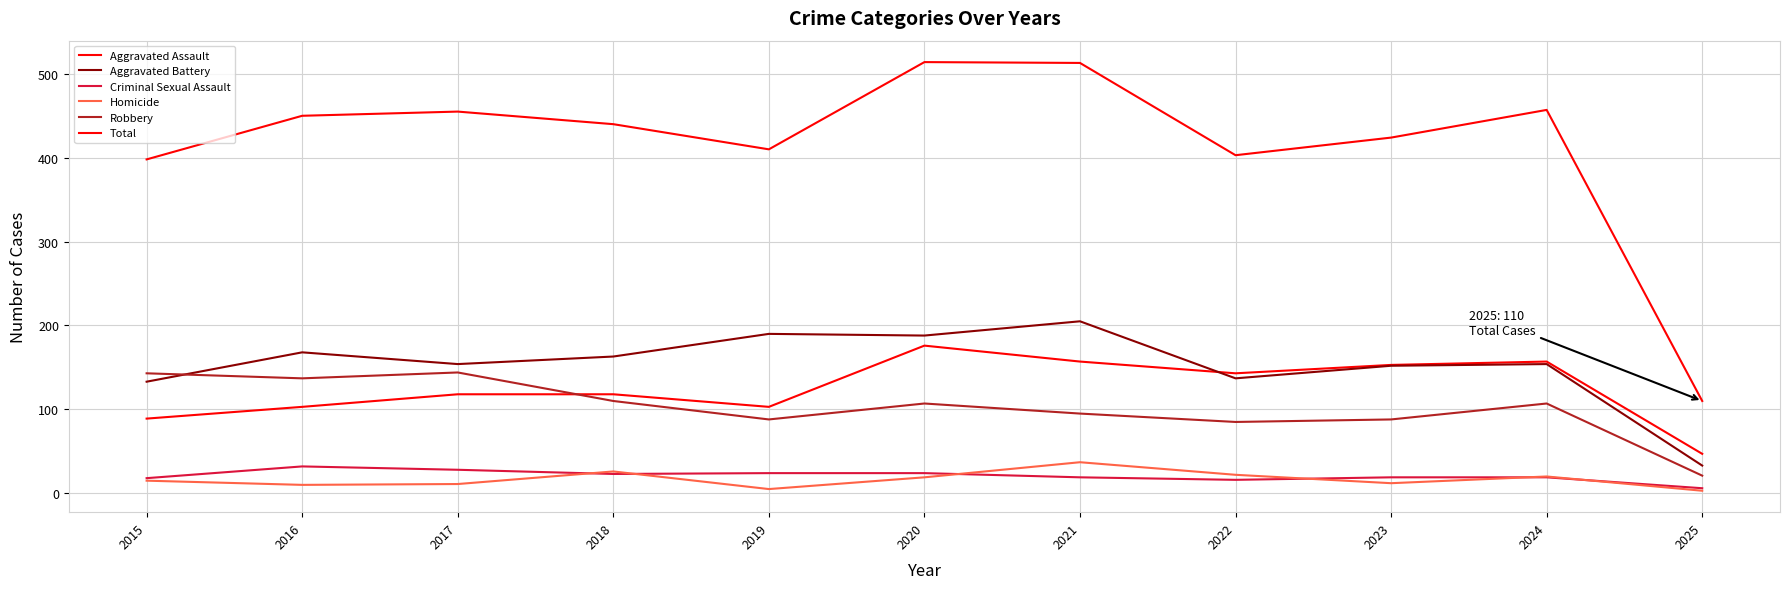

Which series changed the most between 2022 and 2025?

Total